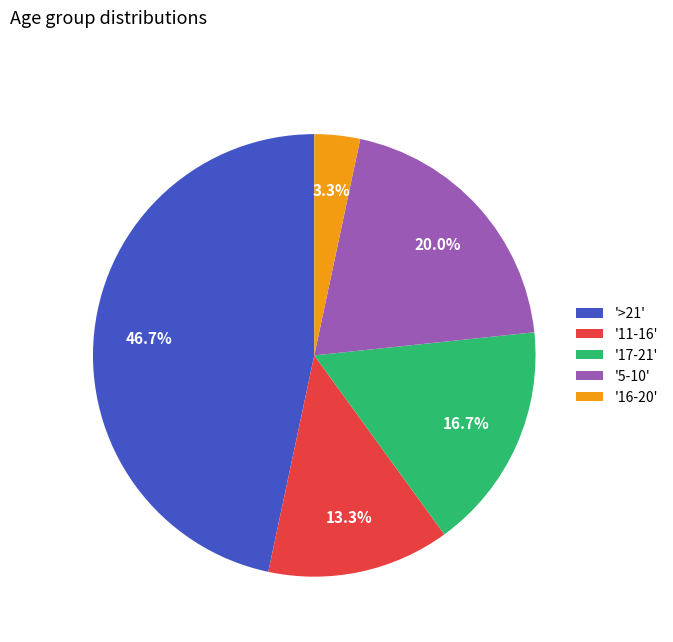

Approximately how many times larger is the value at '>21' compared to '11-16'?

3.5